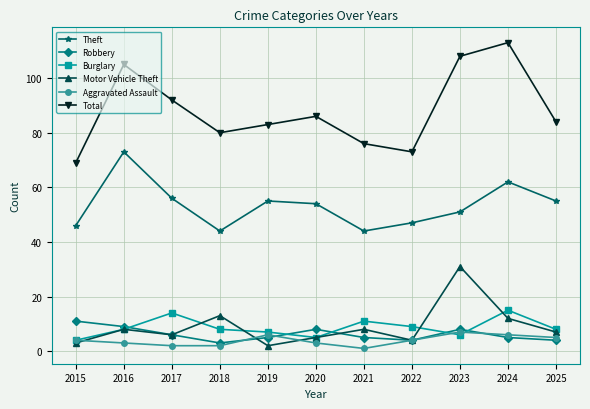

Reading left to right, transcribe all the data shown in this chart.

Theft: 46	73	56	44	55	54	44	47	51	62	55
Robbery: 11	9	6	3	5	8	5	4	8	5	4
Burglary: 4	8	14	8	7	5	11	9	6	15	8
Motor Vehicle Theft: 3	8	6	13	2	5	8	4	31	12	7
Aggravated Assault: 4	3	2	2	6	3	1	4	7	6	5
Total: 69	105	92	80	83	86	76	73	108	113	84